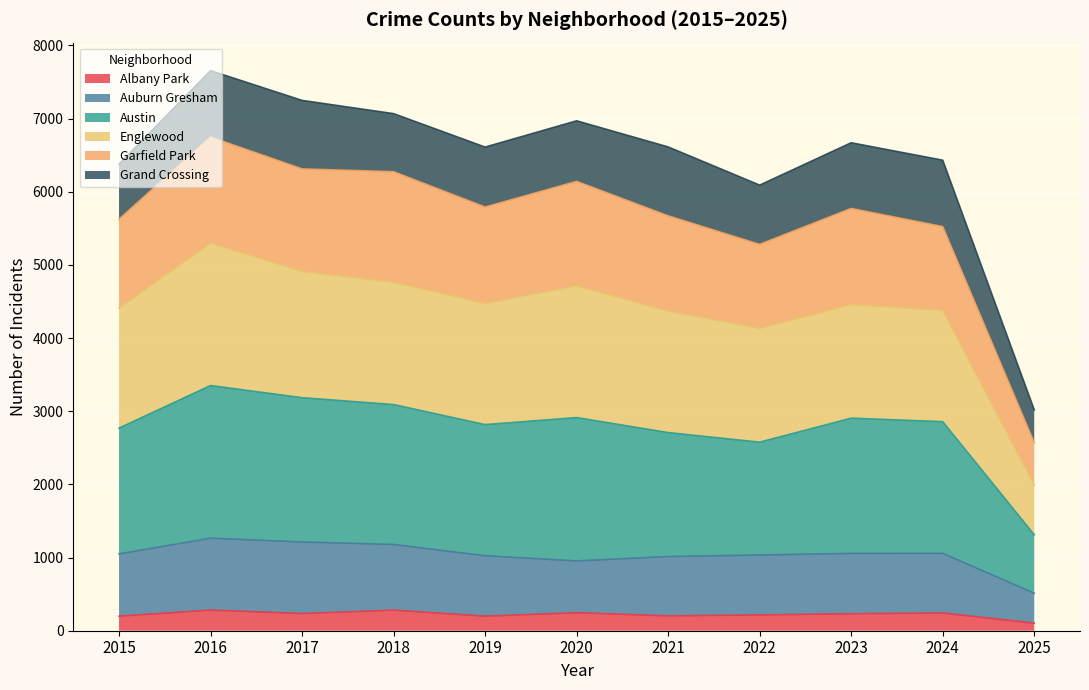

Is the value of Albany Park at 2025 greater than the value of Auburn Gresham at 2018?

No